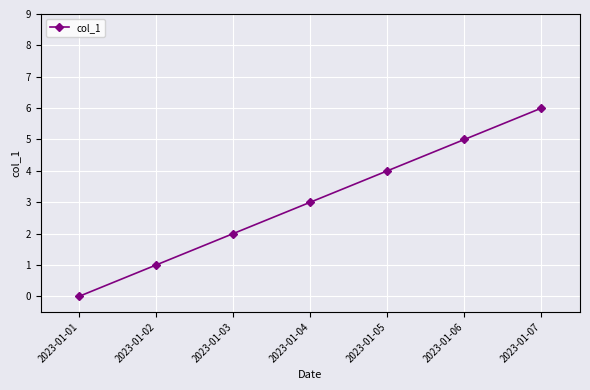

The value at 2023-01-05 is 5. True or false?

False